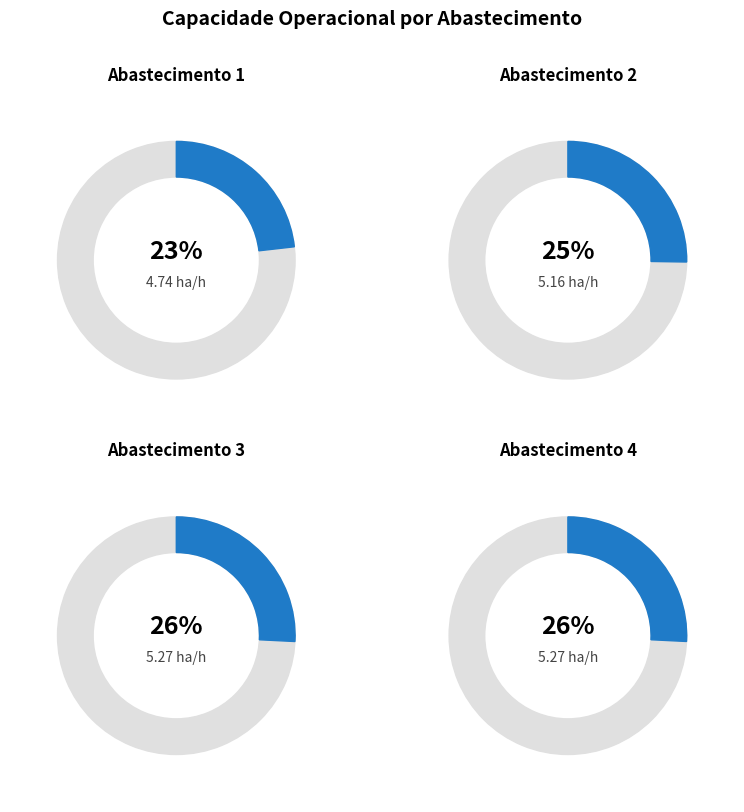

Does 2 represent more than half of the total?

No